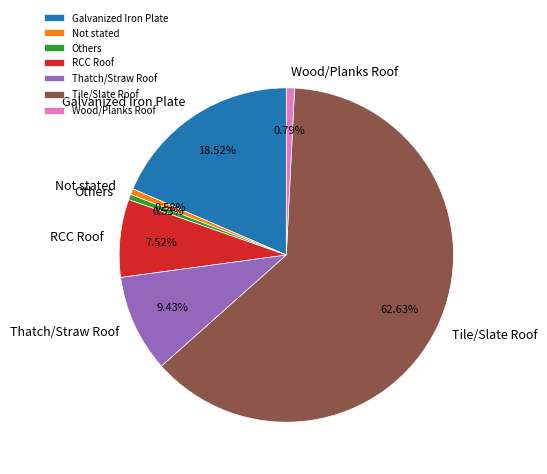

Does Tile/Slate Roof account for over 50% of the chart?

Yes